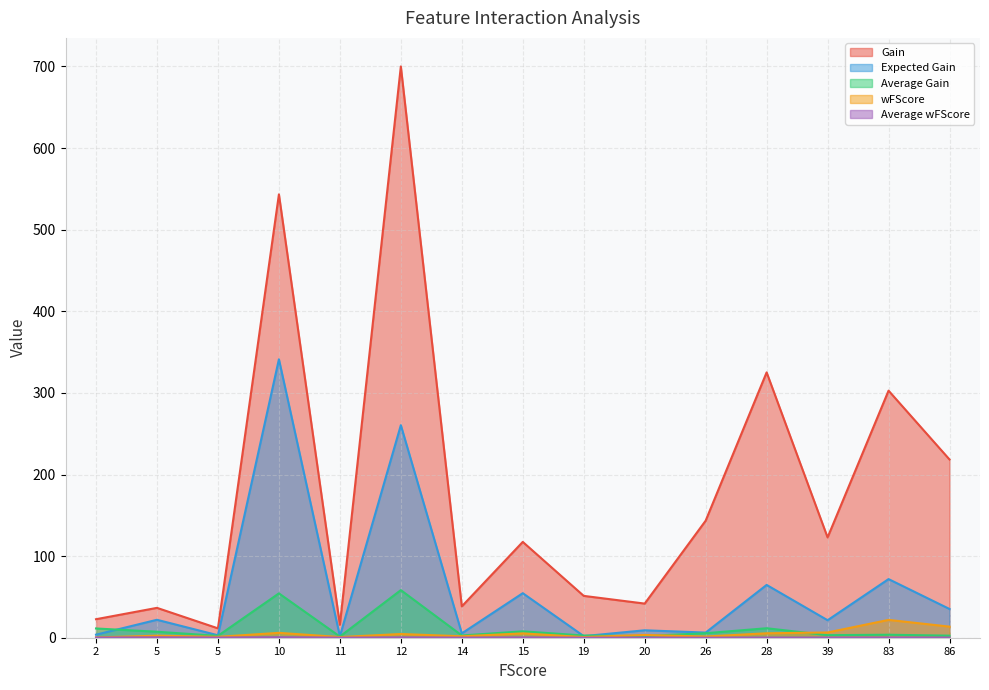

Which series has the widest spread of values?

Gain